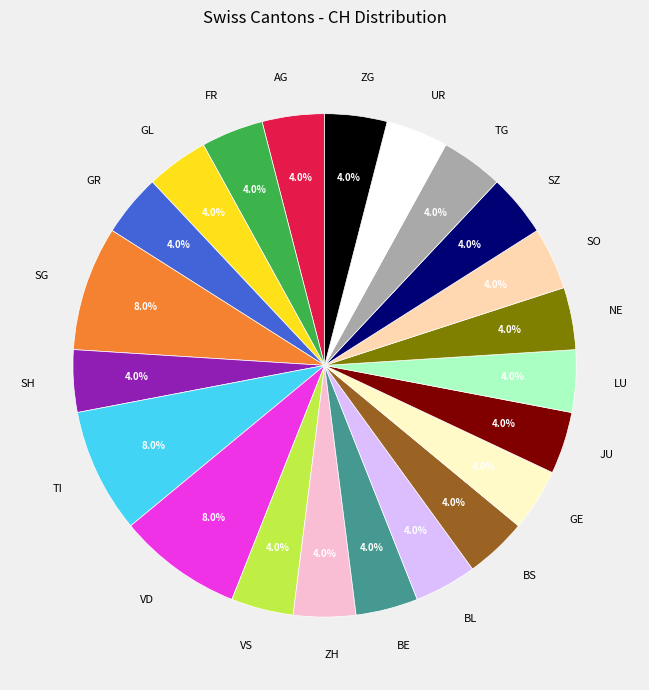

How many slices are in this pie chart?

22